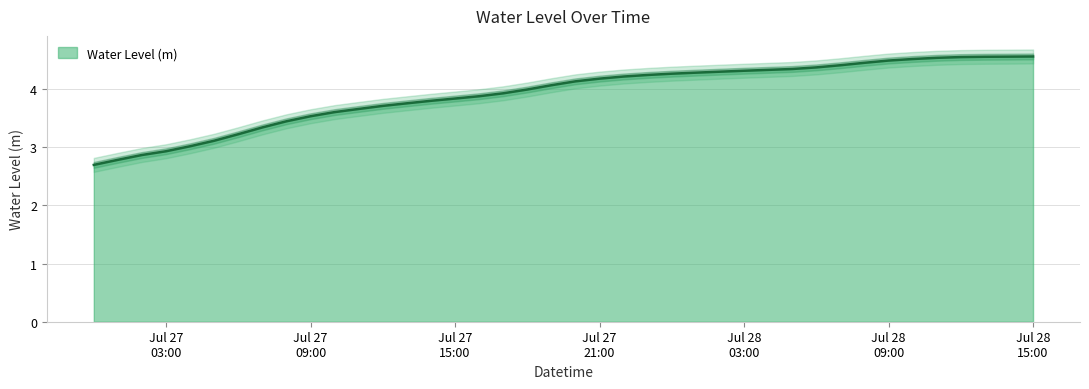

How many values are below 4?

19